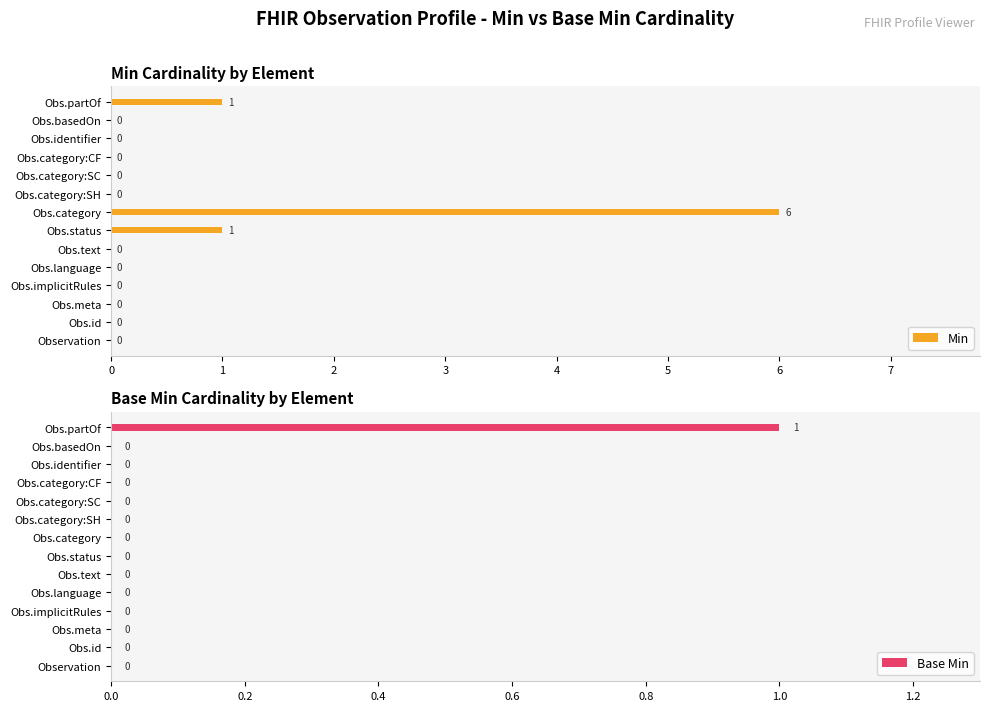

Is it true that Min equals 3 at Obs.category:SC?

False